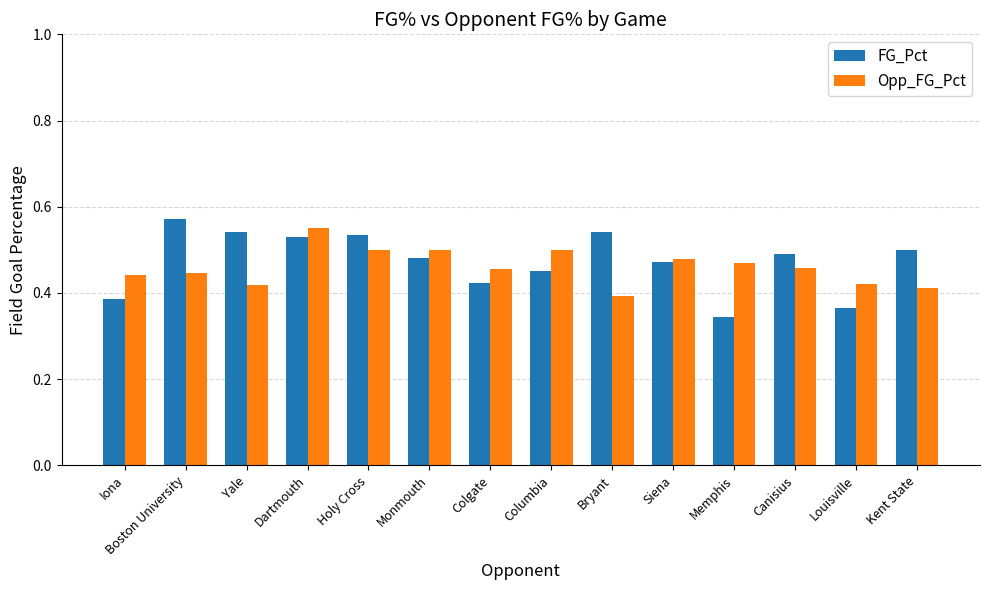

At how many categories does at least one series exceed 0?

14